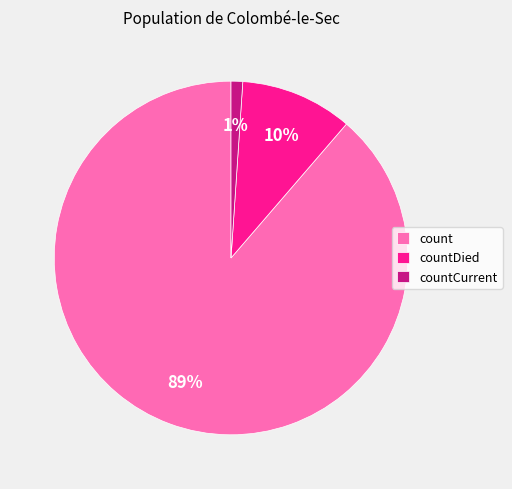

To the nearest percent, what percentage of the pie is countCurrent?

1%